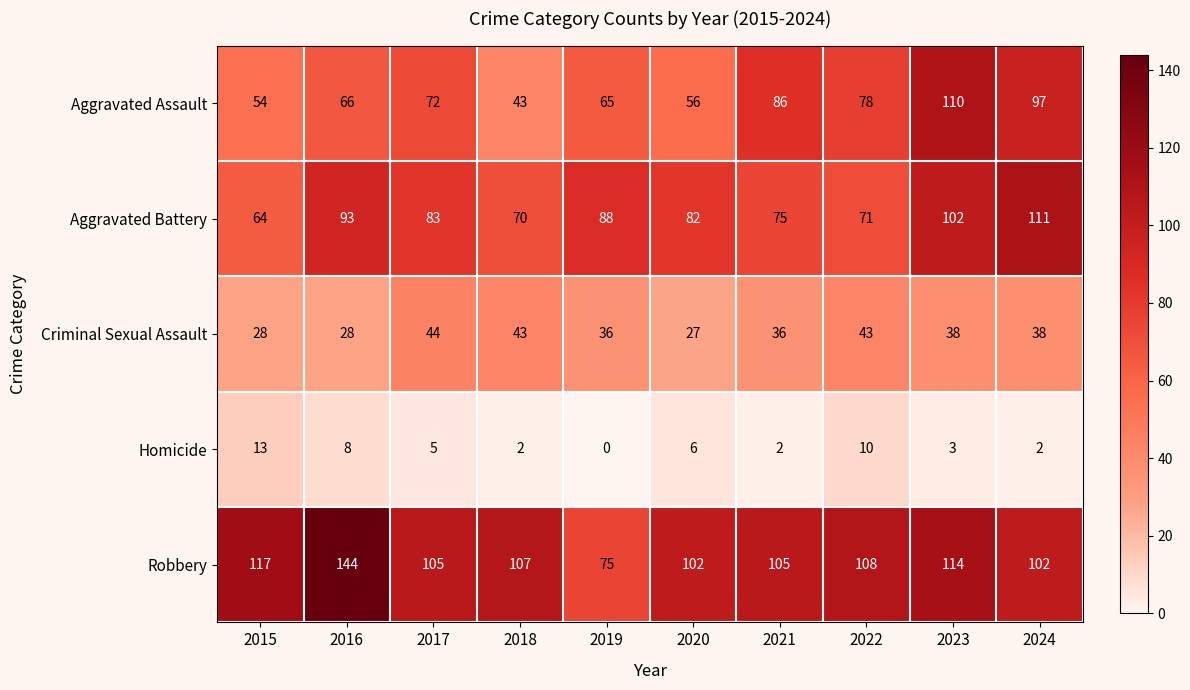

What is the spread (max minus min) of values at 2022?

98